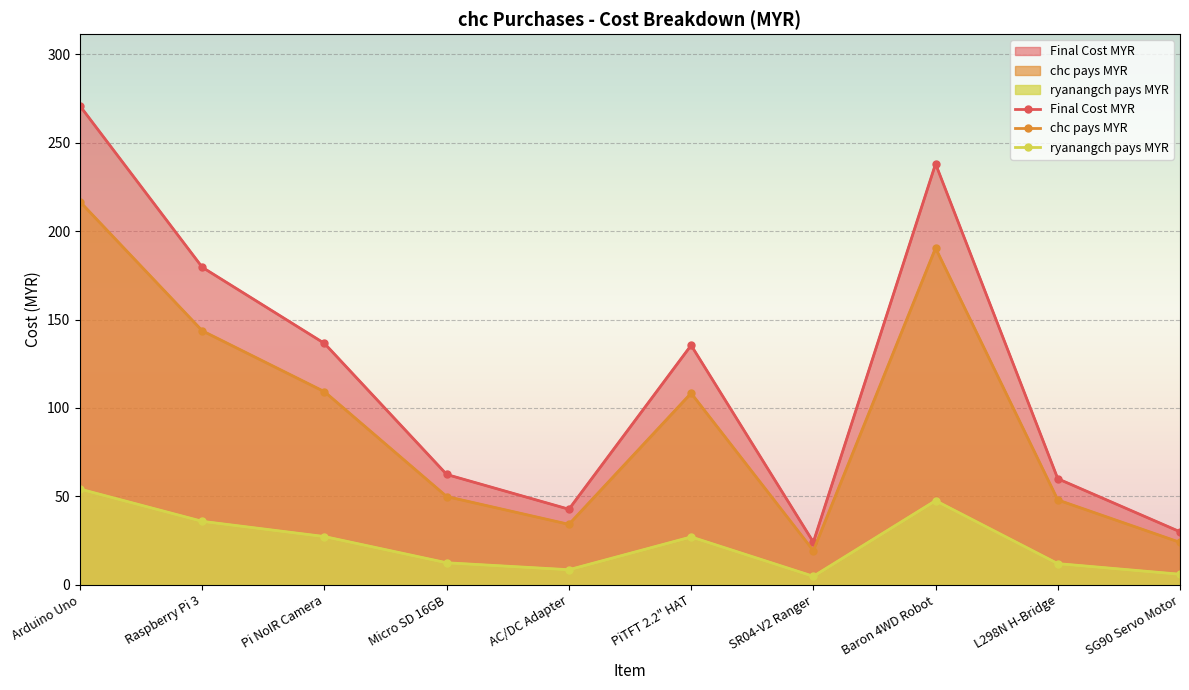

What is the difference between the maximum and minimum values in the chc pays MYR series?

197.3